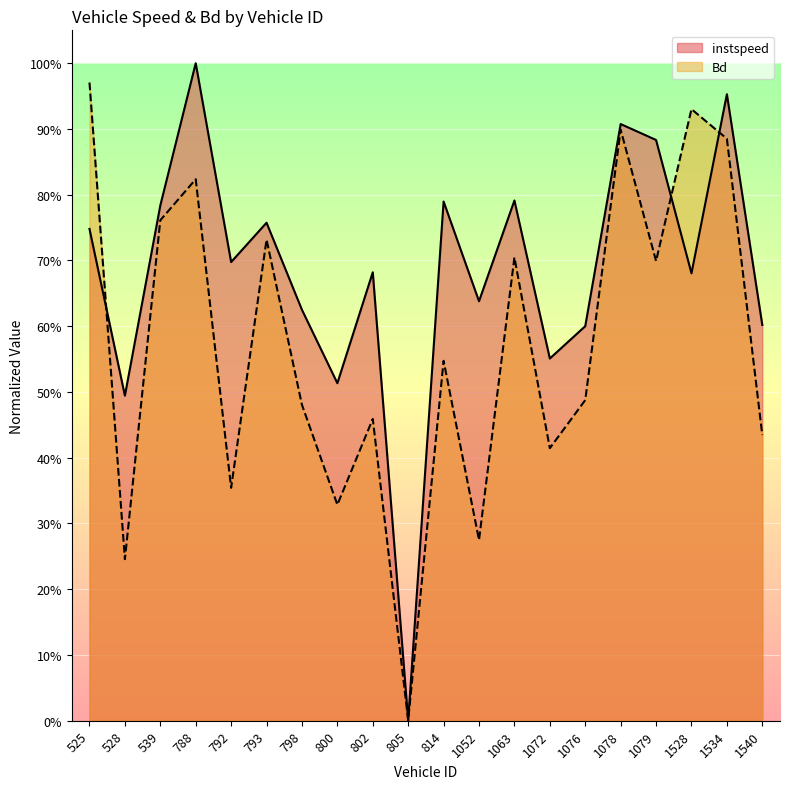

What is the difference between the second highest and second lowest values in the instspeed series?

0.5